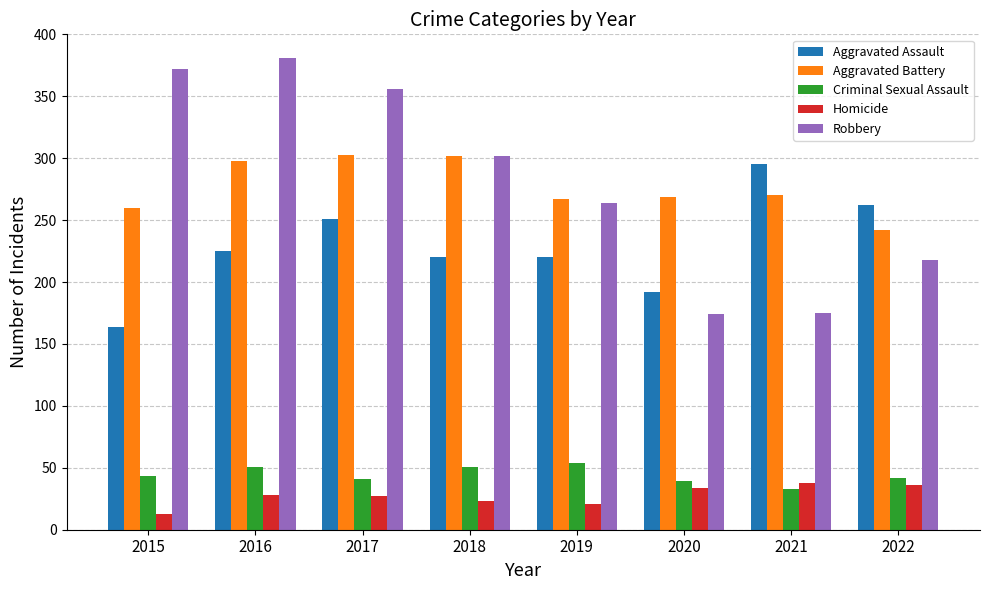

Which series has the largest total across all categories?

Robbery